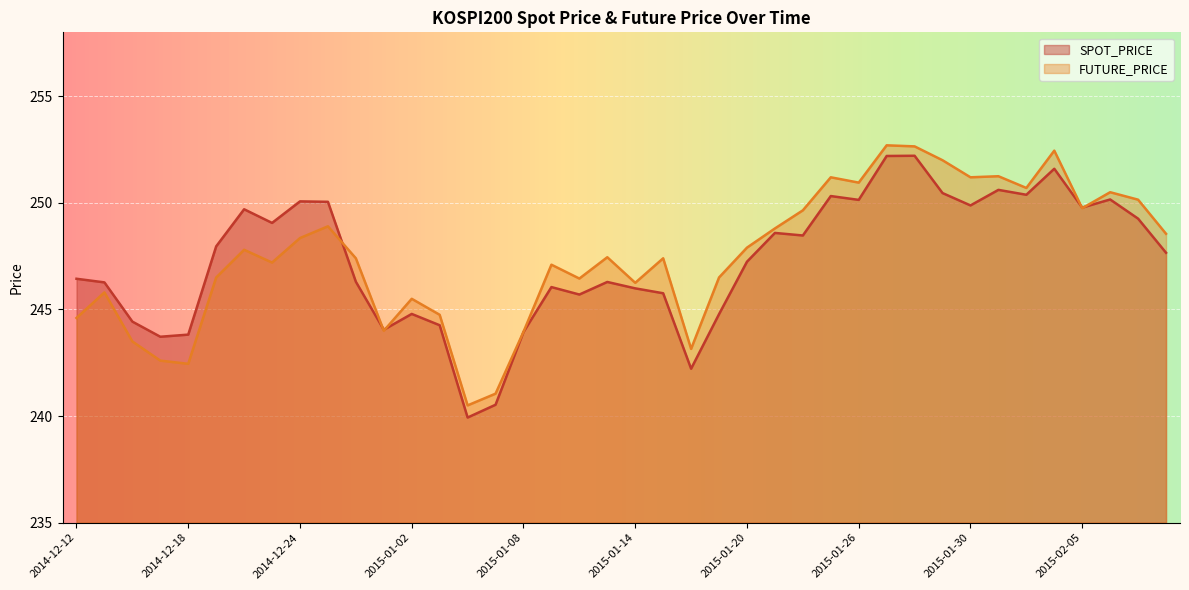

The value of FUTURE_PRICE at 2015-02-04 is 252.4. True or false?

True